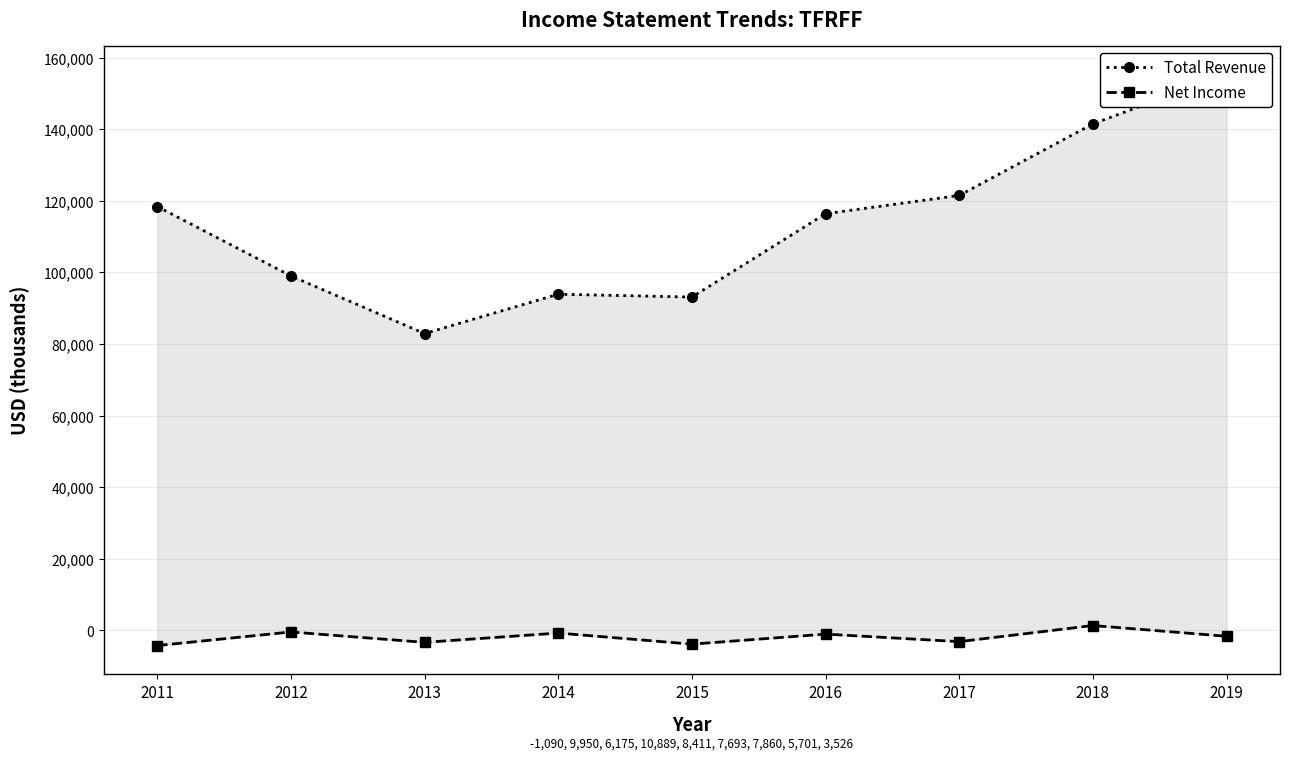

Which label corresponds to the smallest value in the chart?

2011